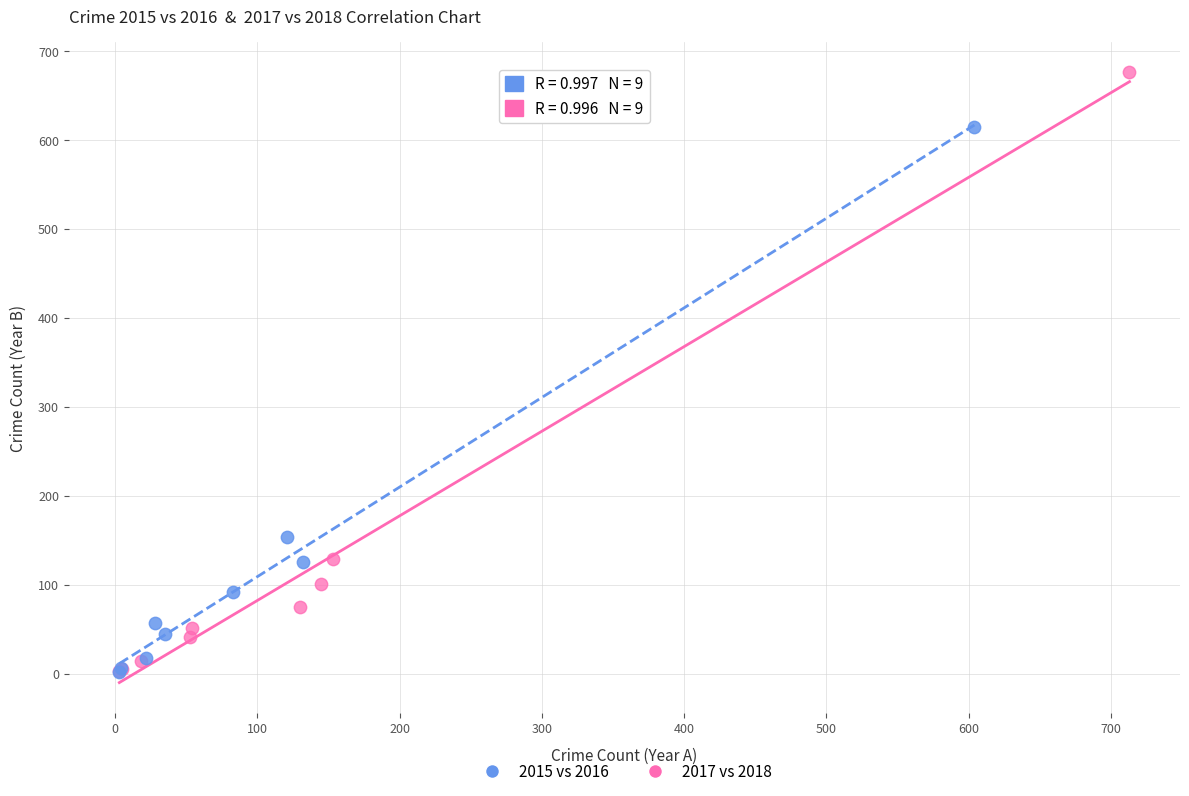

Which series reaches the maximum Y coordinate?

2017 vs 2018